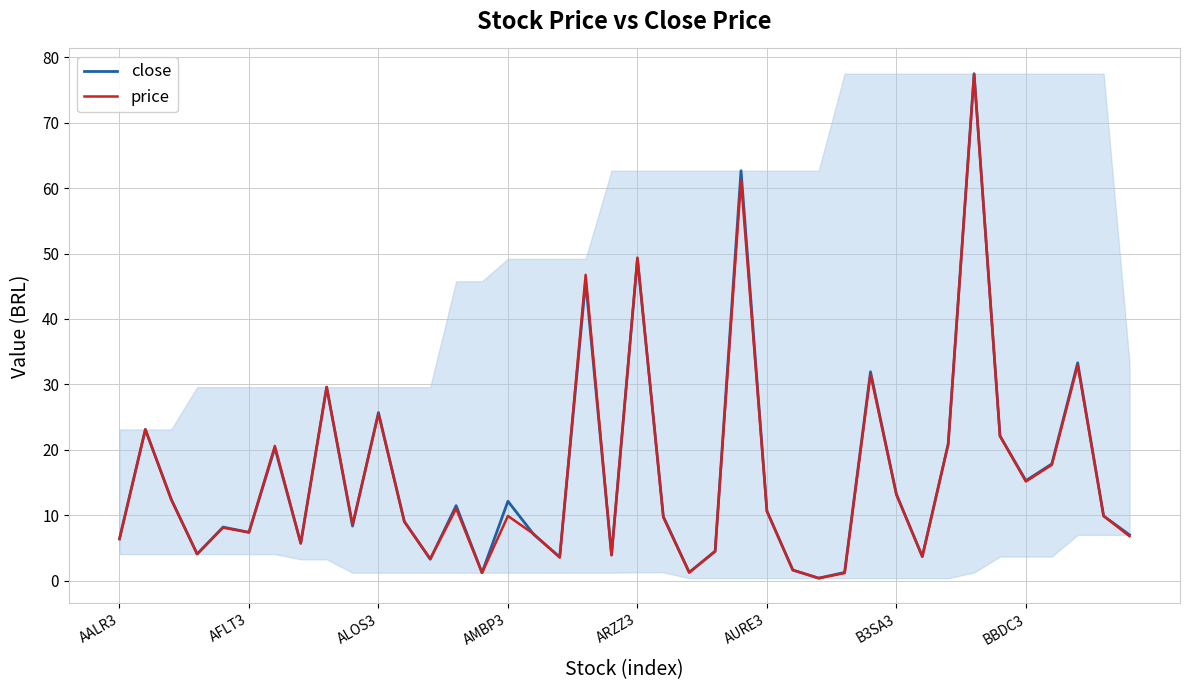

Which series has the largest total across all categories?

close